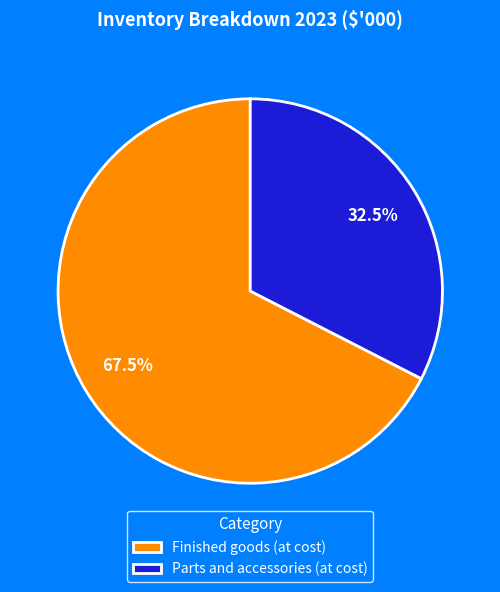

What portion of the pie excludes Parts and accessories (at cost)?

67.5%